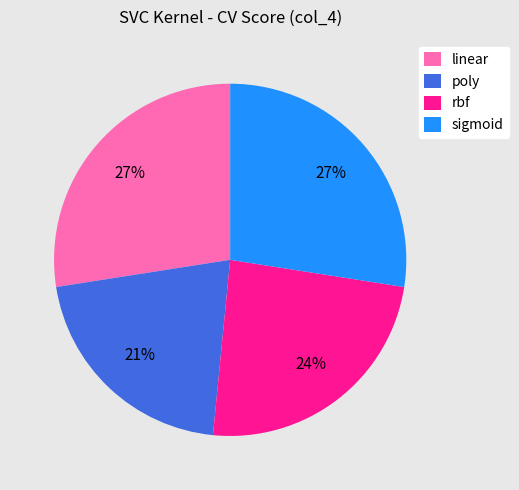

To the nearest percent, what is the average slice percentage?

25%